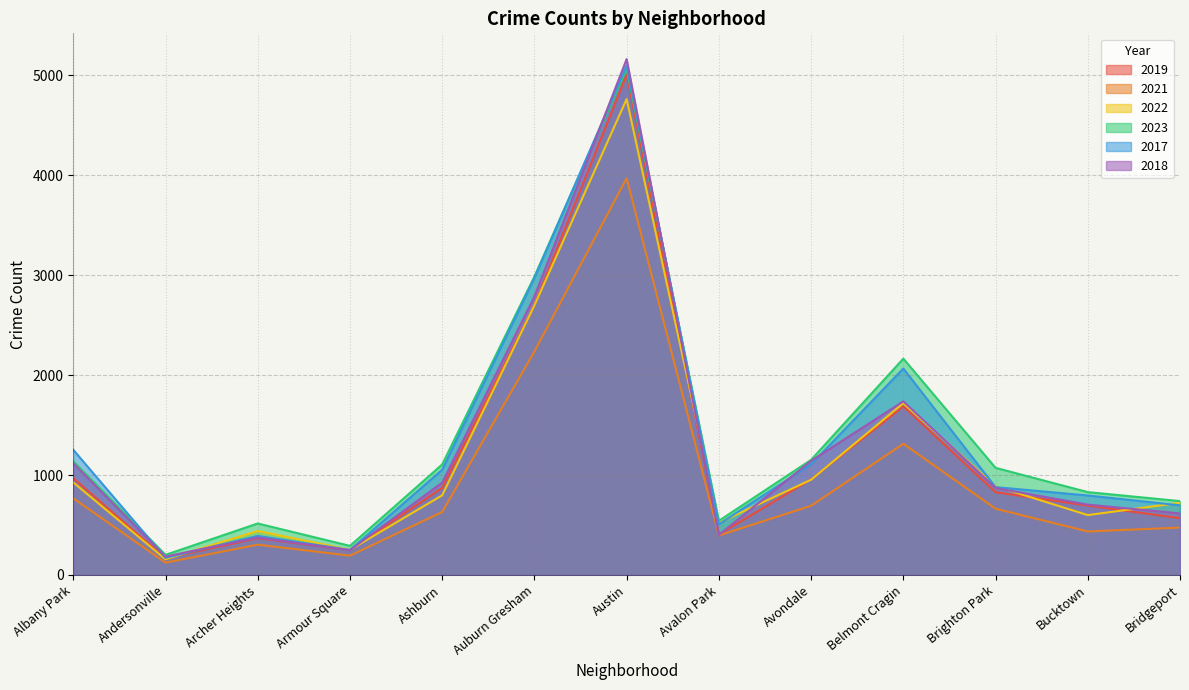

True or false: 2019 and 2018 cross at least once.

True